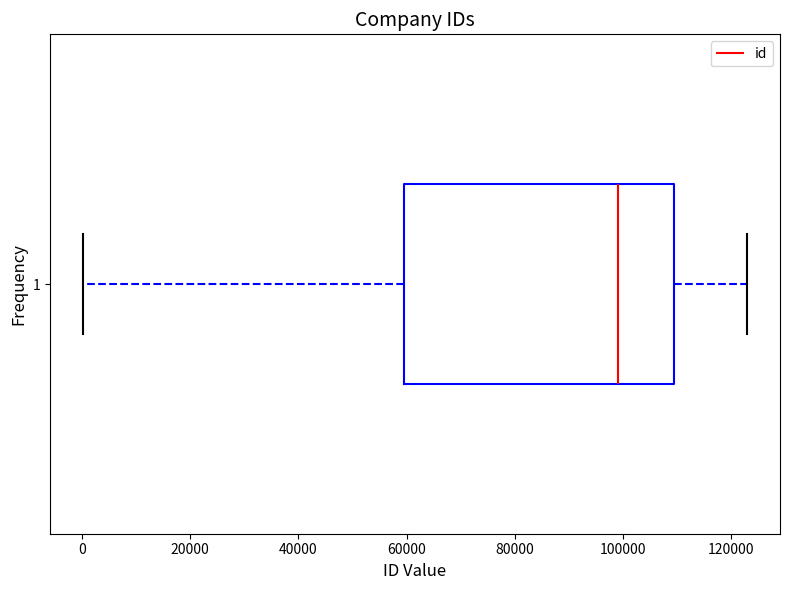

Where is the left edge of the box at y = 1 on the x-axis? The values are not printed on the chart, so give them approximately, as read against the axis.

60000